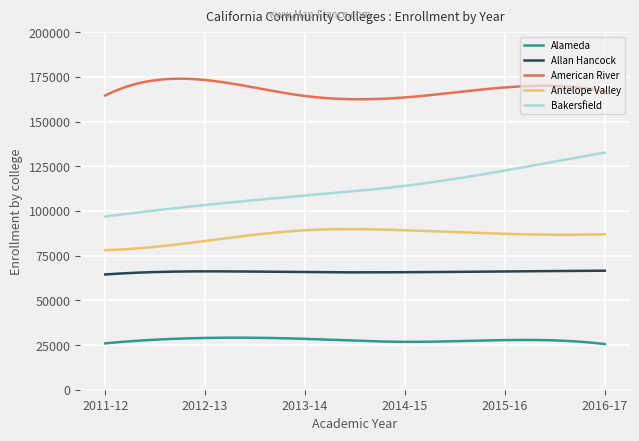

What is the maximum value for Antelope Valley?

89832.8